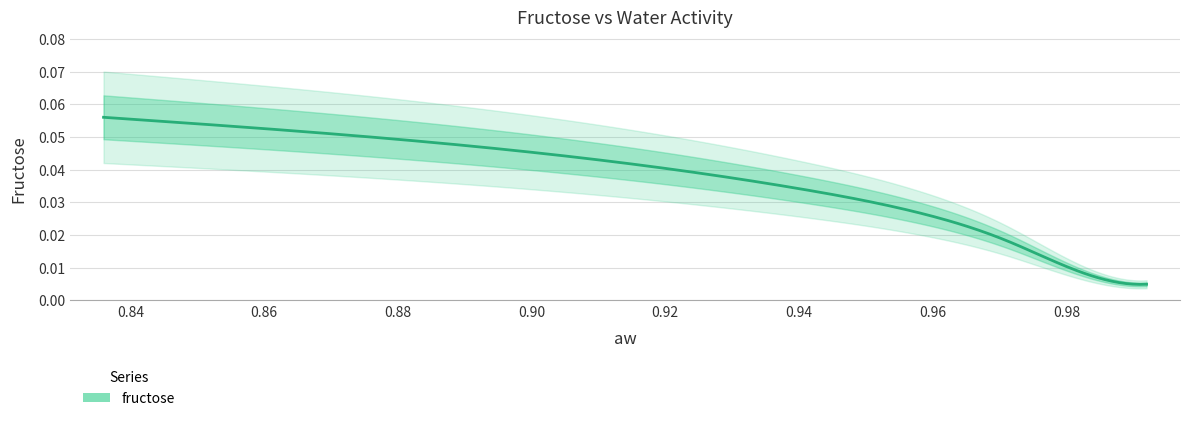

True or false: the data shows 0.0 at 4.

True